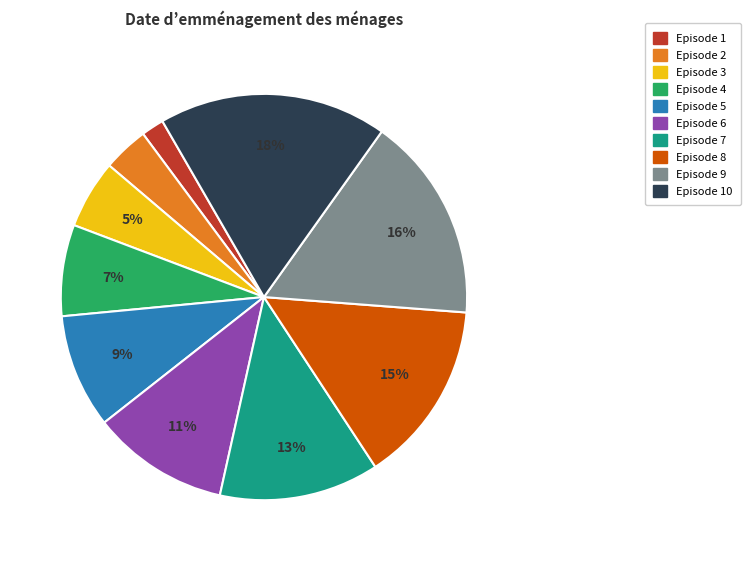

Do Episode 4 and Episode 3 together represent more than half of the pie?

No